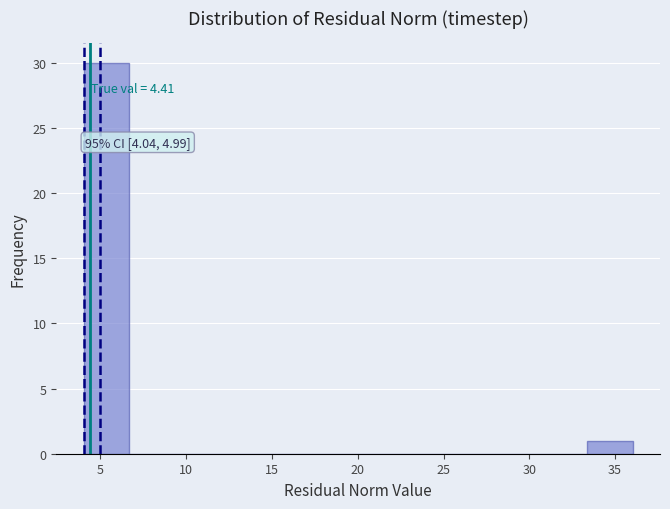

Which range on the x-axis has the tallest bar?

4.0 to 6.5